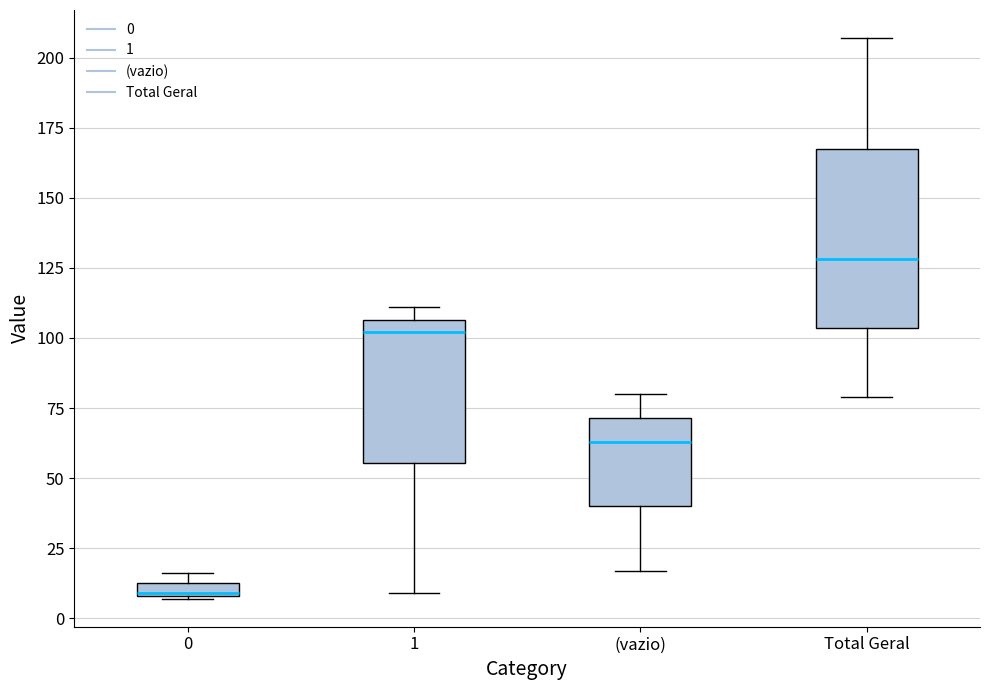

Which box's median line is the highest?

Total Geral